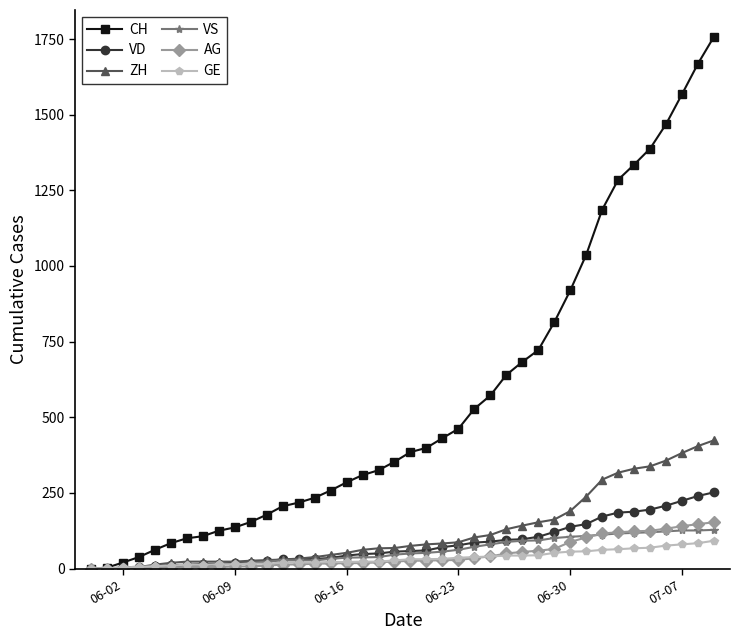

What is the maximum value for ZH?

424